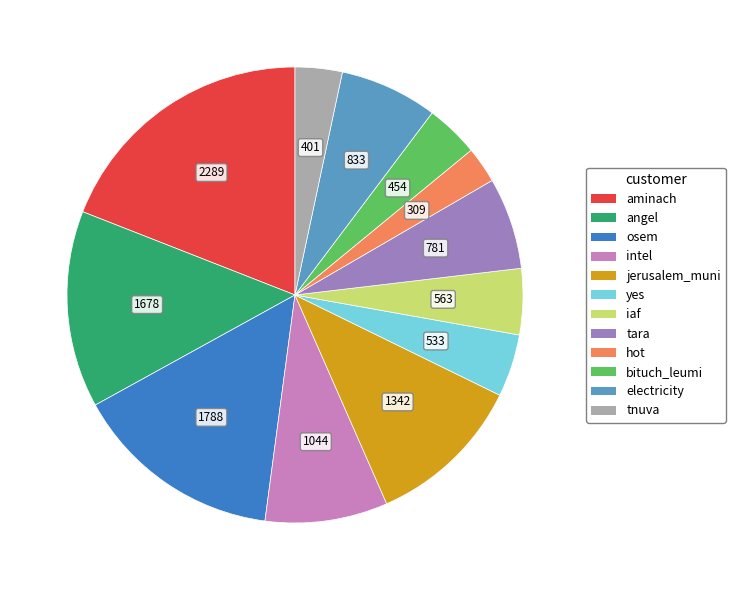

Is there any slice that represents more than half of the pie?

No